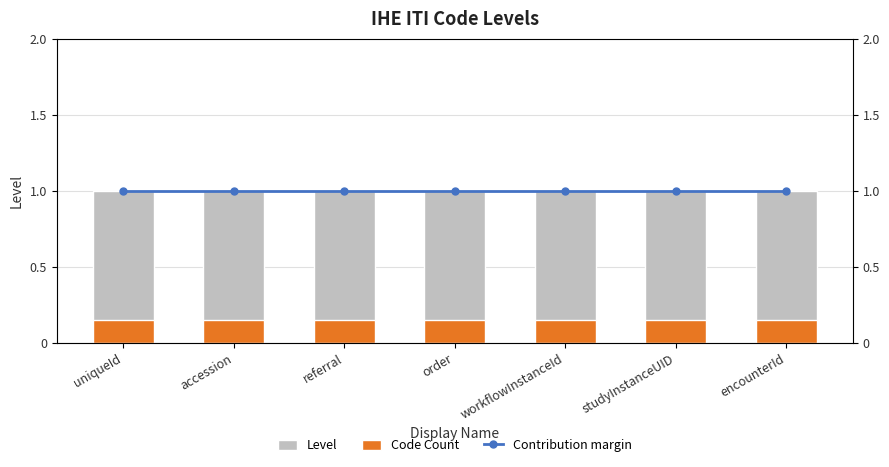

Reading left to right, list all the values displayed in this chart.

Level: 1.0	1.0	1.0	1.0	1.0	1.0	1.0
Code Count: 0.1	0.1	0.1	0.1	0.1	0.1	0.1
Contribution margin: 1.0	1.0	1.0	1.0	1.0	1.0	1.0